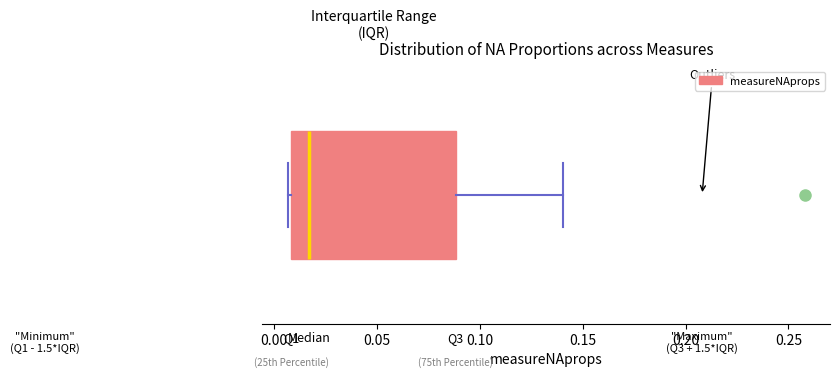

Transcribe this box plot: give where the median line is, the range the box spans, and where the two whiskers end, as read against the x-axis. The values are not printed on the chart, so give them approximately, as read against the axis.

median 0.015, box 0.010 to 0.090, whiskers 0.005 to 0.140